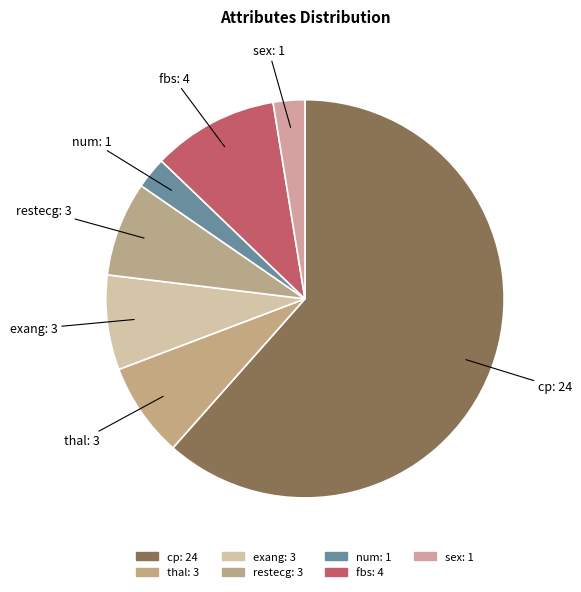

To the nearest percent, what portion does cp represent?

62%